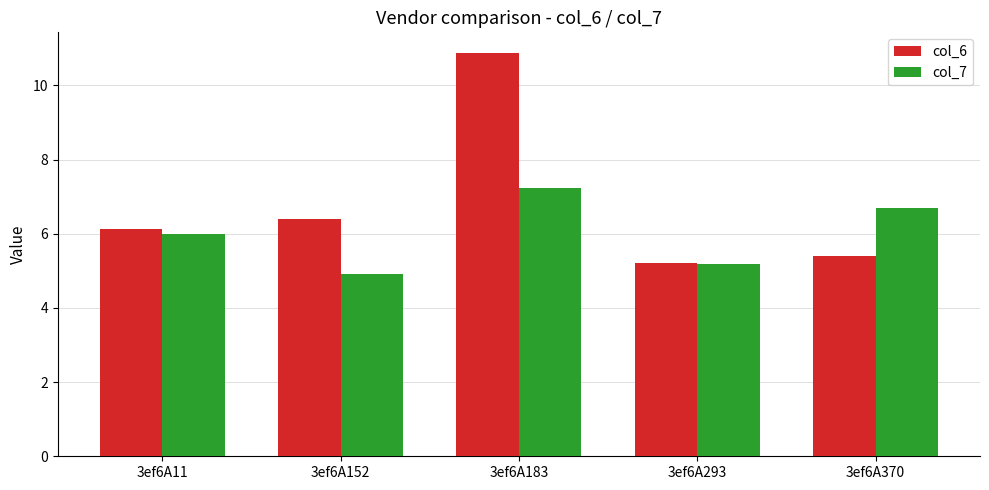

Reading left to right, extract all data points from this chart.

col_6: 6.1	6.4	10.9	5.2	5.4
col_7: 6.0	4.9	7.2	5.2	6.7